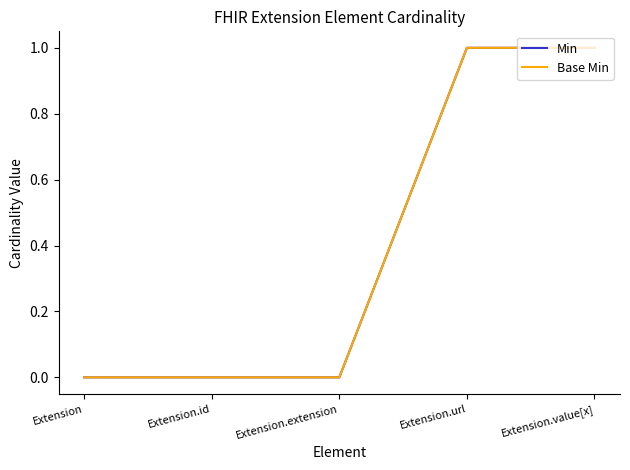

True or false: Base Min and Min intersect in this chart.

False